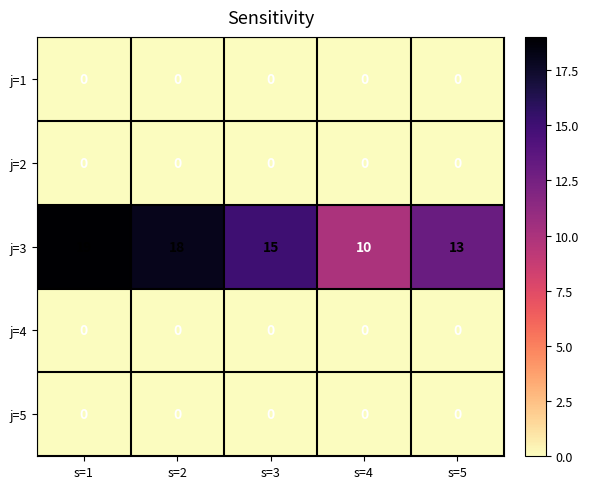

Which series has the widest spread of values?

j=3